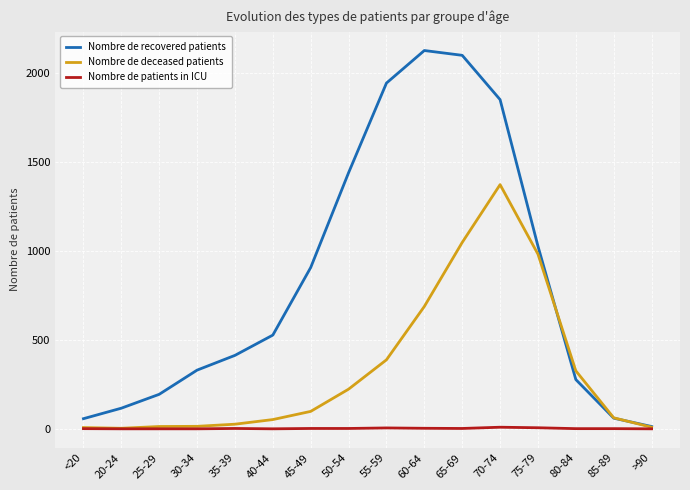

At which label does Nombre de recovered patients reach its peak?

60-64